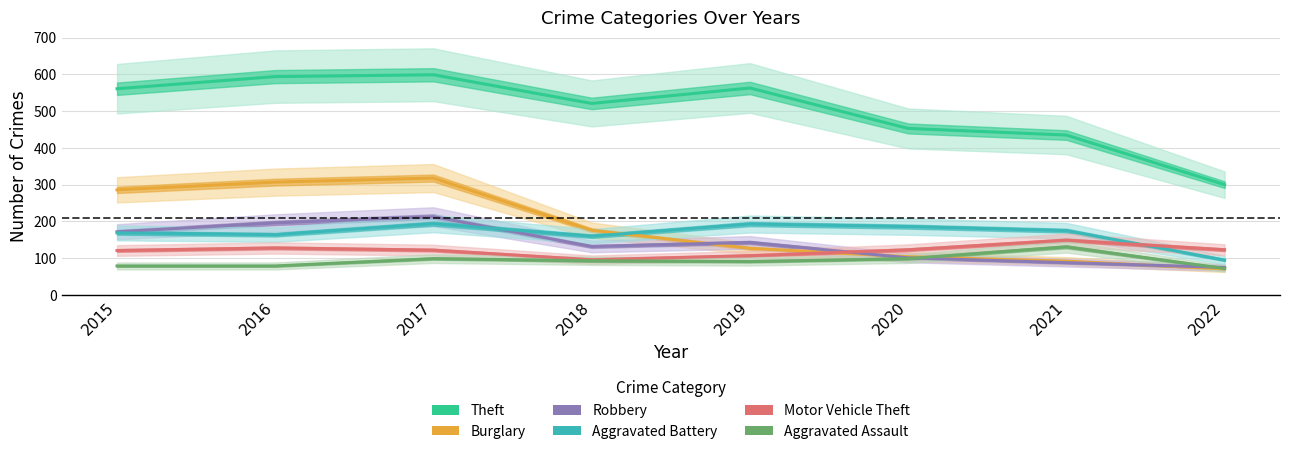

At which category does Aggravated Battery reach its first local peak?

2017